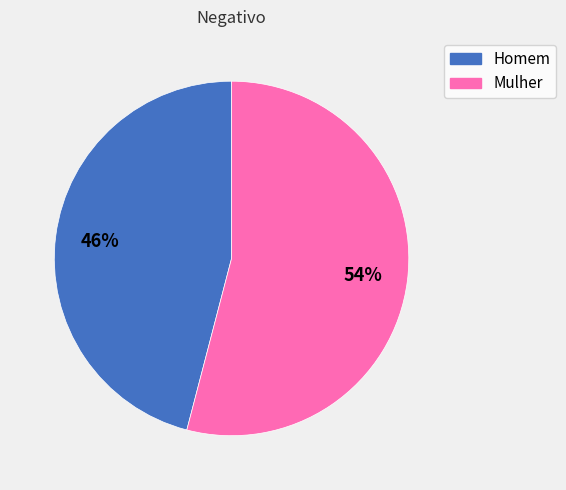

Is it true that Homem is 46% of the pie?

True